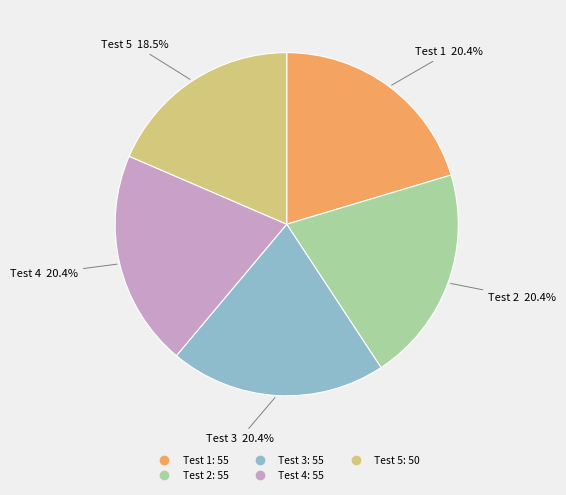

Is there any slice that represents more than half of the pie?

No